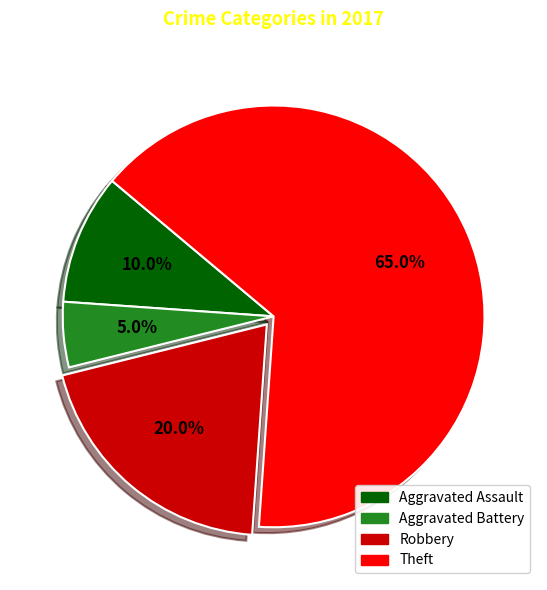

What is the largest slice in the pie chart?

Theft